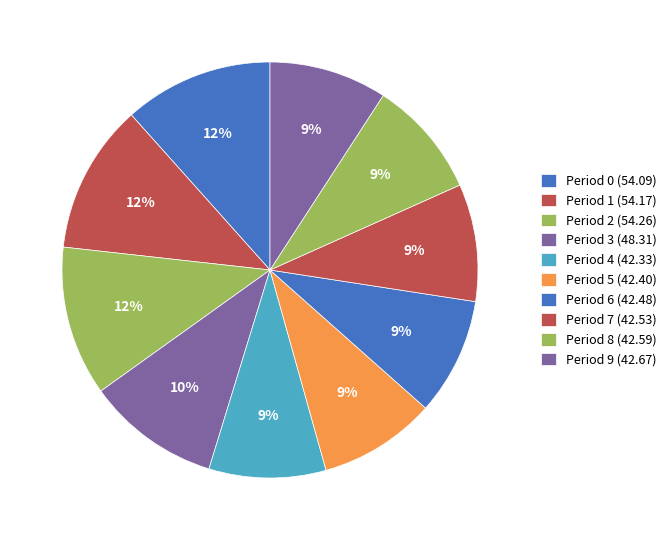

Rank the categories by value from highest to lowest.

2, 1, 0, 3, 9, 8, 7, 6, 5, 4